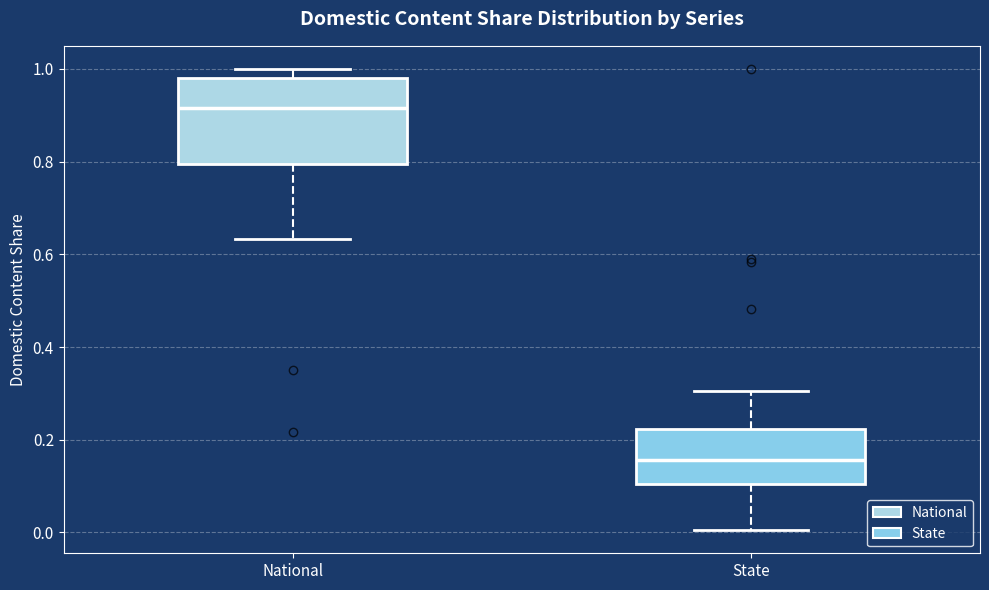

Reading left to right, read every box against the y-axis: the position of its median line, the range the box covers, and the ends of its whiskers. The values are not printed on the chart, so give them approximately, as read against the axis.

National: median 0.92, box 0.80 to 0.98, whiskers 0.64 to 1.00
State: median 0.16, box 0.10 to 0.22, whiskers 0.00 to 0.30